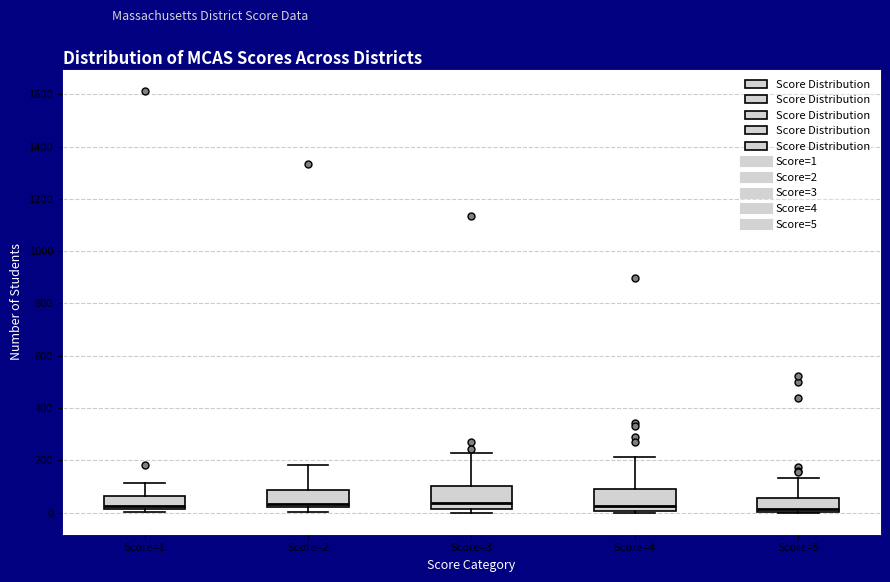

Where does the upper whisker of the box for Score=3 end on the y-axis? The values are not printed on the chart, so give them approximately, as read against the axis.

220